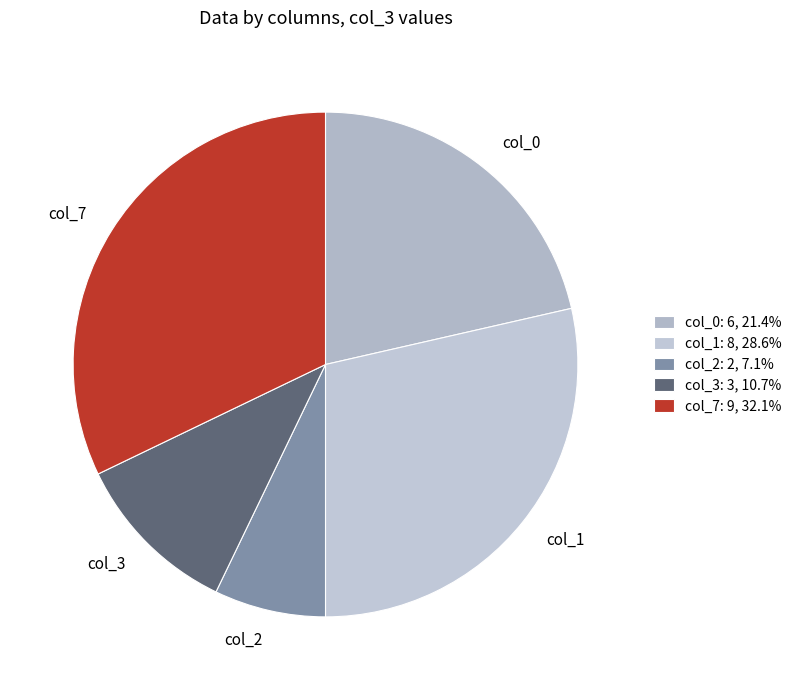

Which category has the smallest portion of the pie?

col_2